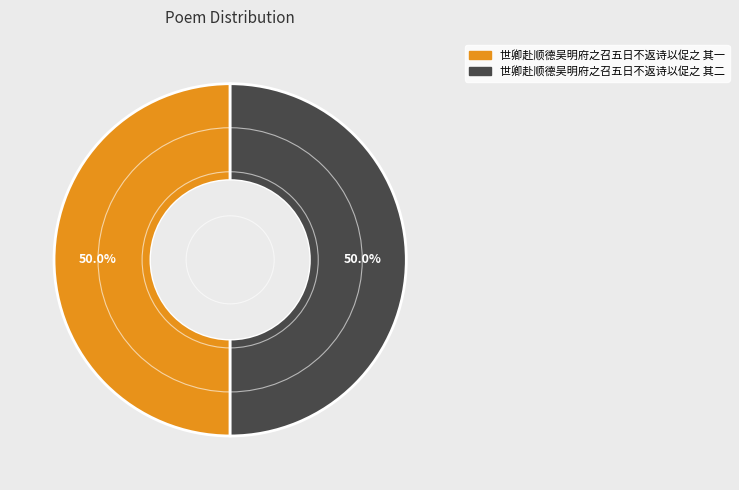

What is the total percentage of 世卿赴顺德吴明府之召五日不返诗以促之 其一 and 世卿赴顺德吴明府之召五日不返诗以促之 其二?

100.0%